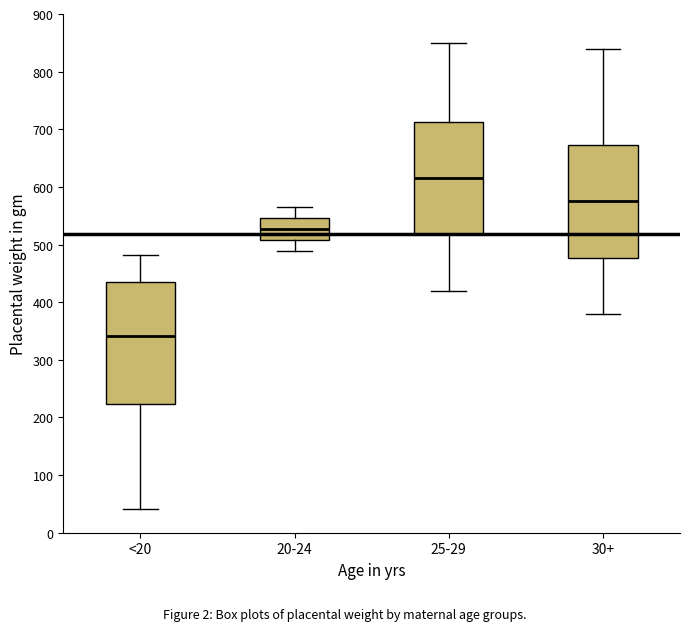

Which box's median line is the lowest?

<20